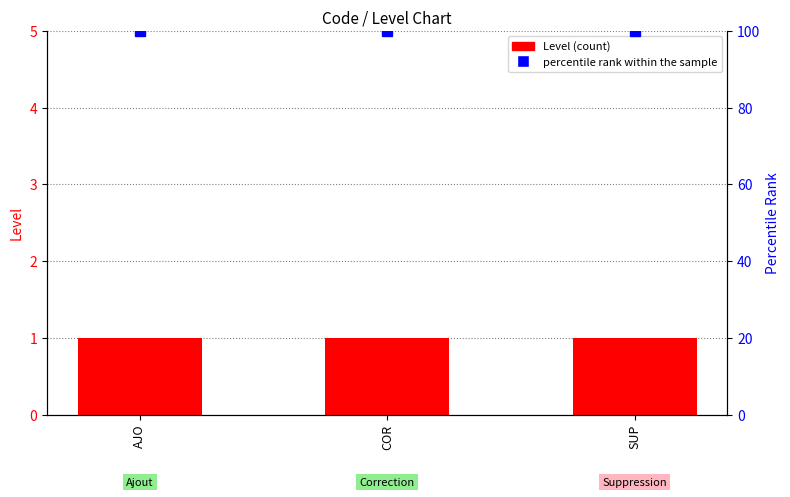

What is the total value across all series at AJO?

101